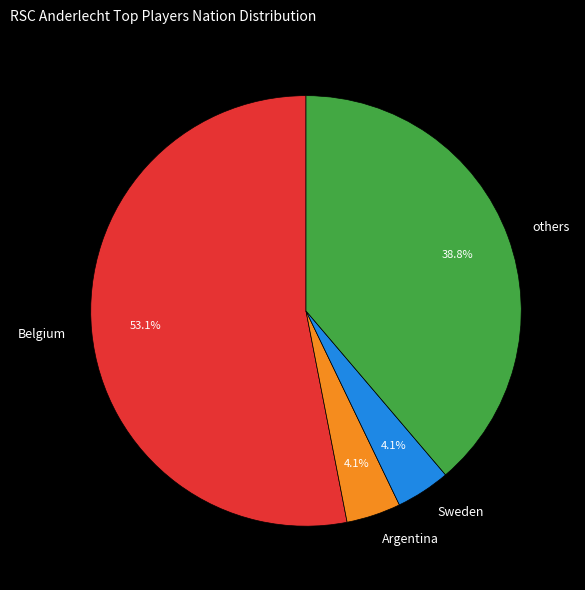

How many slices are in this pie chart?

4